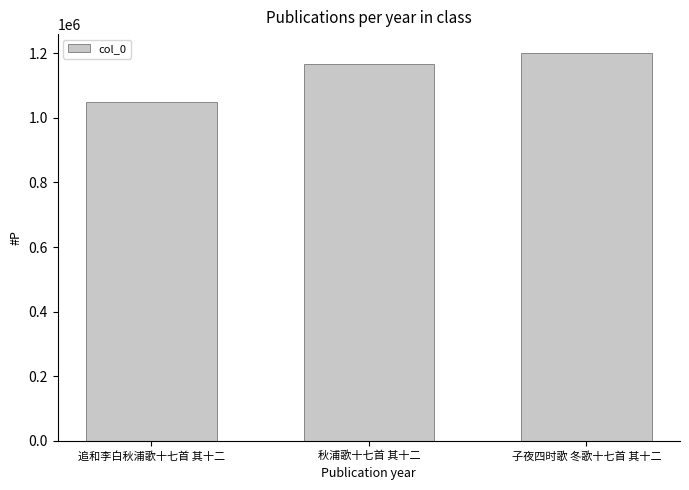

Reading left to right, what are all the values shown in this chart?

1050048	1167857	1199126